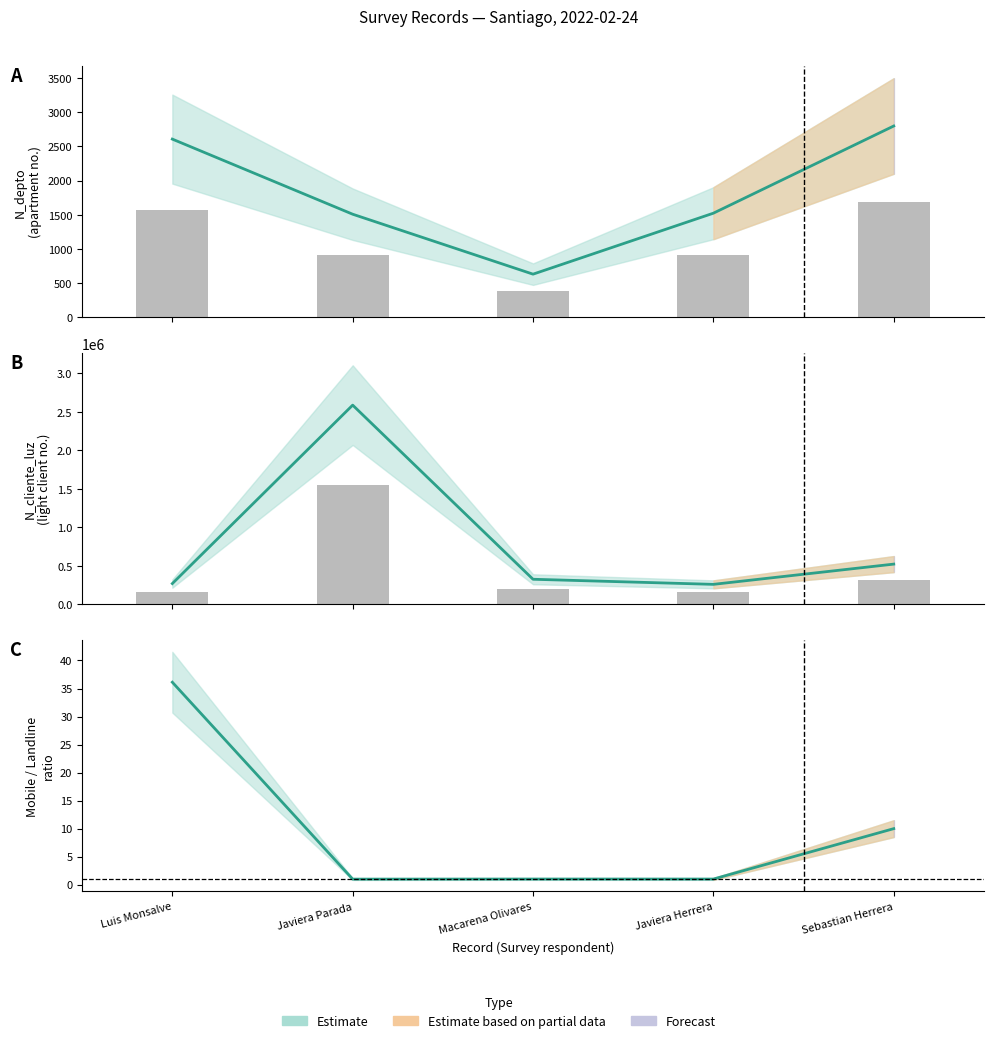

Is the value of N_depto at Javiera Herrera greater than the value of N_cliente_luz at Luis Monsalve?

No